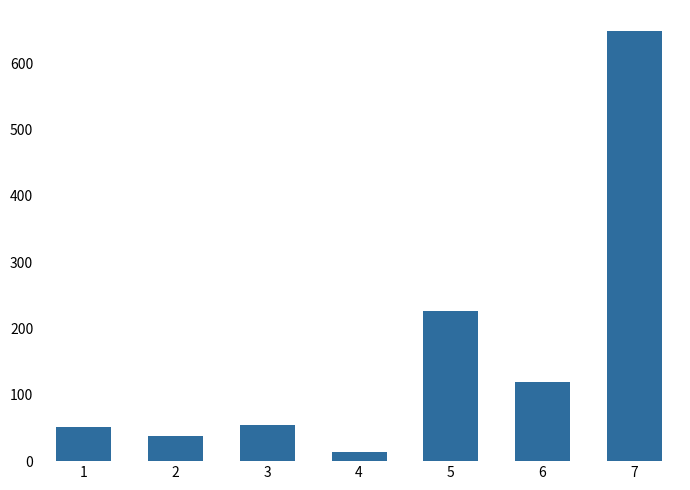

Reading left to right, list all the values displayed in this chart.

1=51	2=38	3=54	4=14	5=227	6=120	7=648